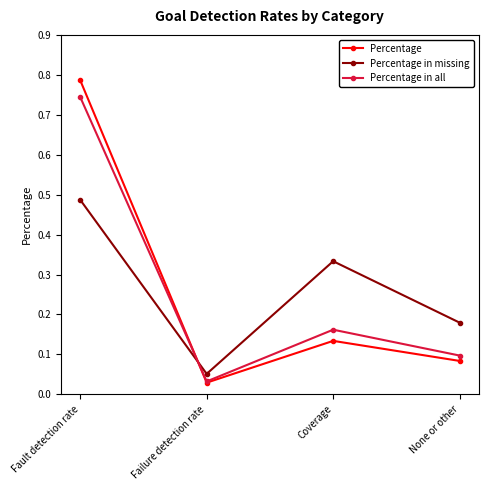

List the labels in order of Percentage value, smallest first.

Failure detection rate, None or other, Coverage, Fault detection rate